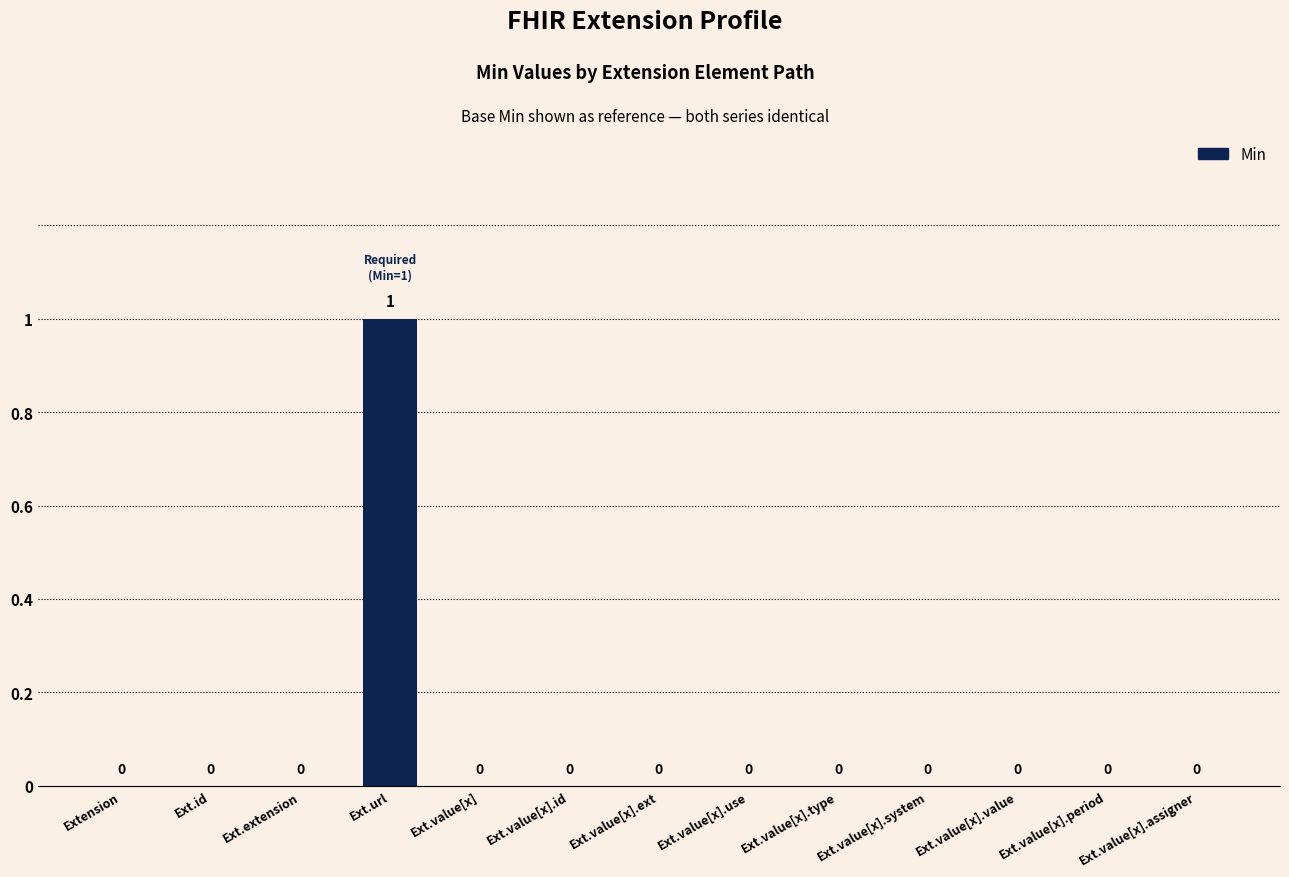

How many values are between 0 and 1?

13